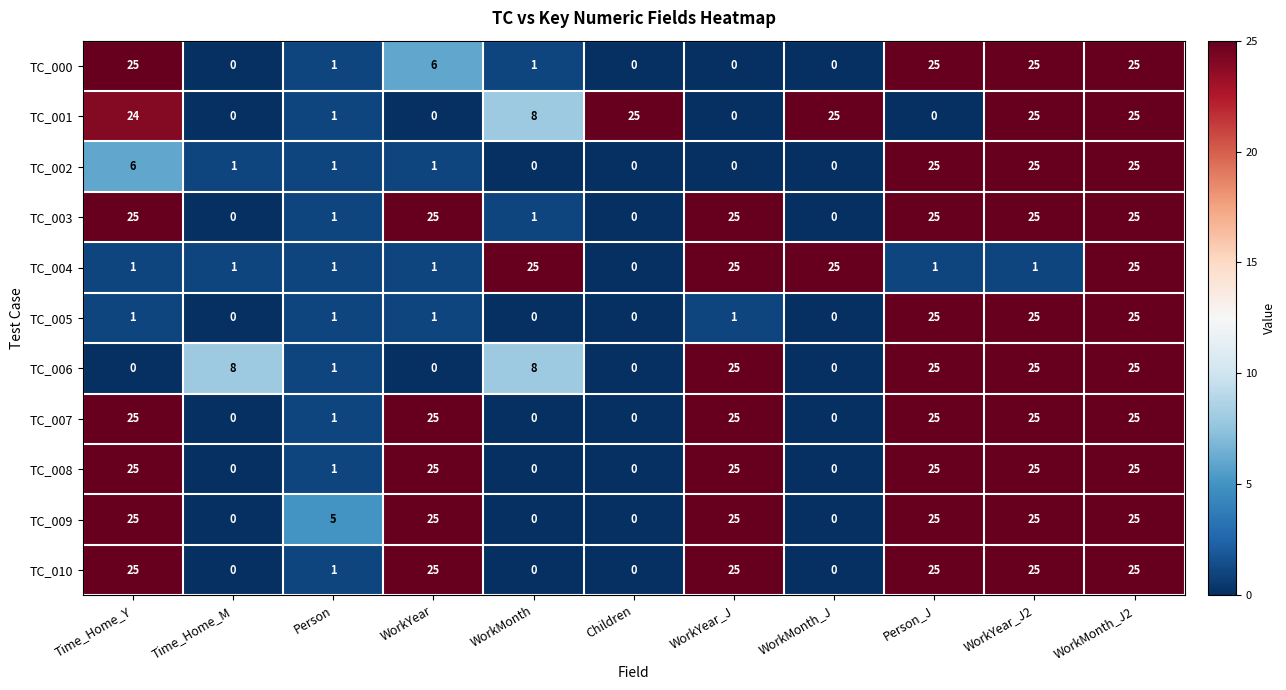

The TC_006 series shows 13 at WorkYear. True or false?

False